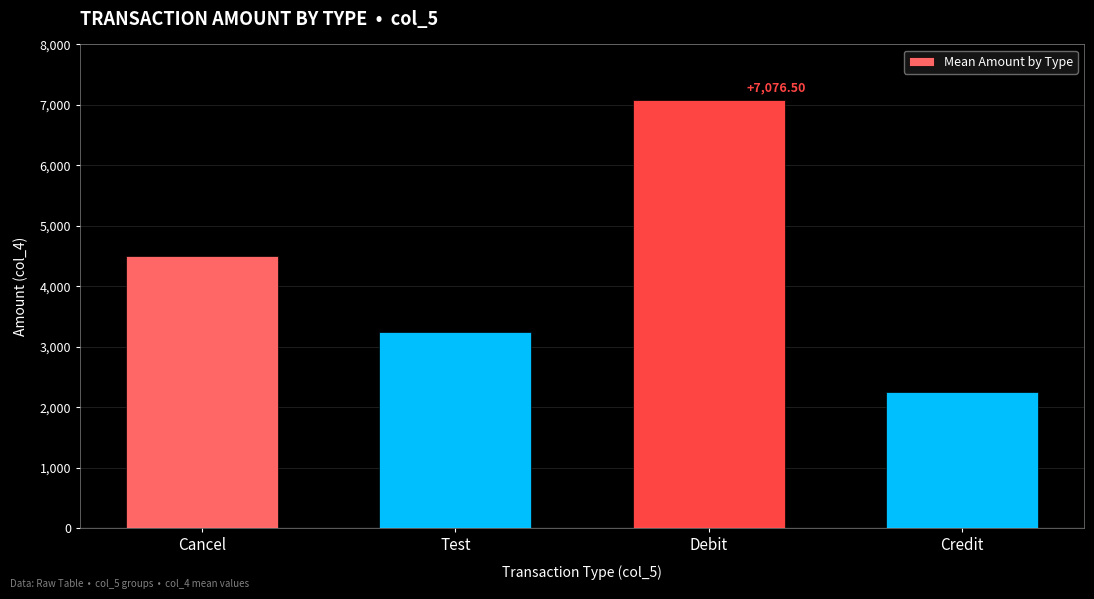

Which category has the lowest value across all series?

Credit